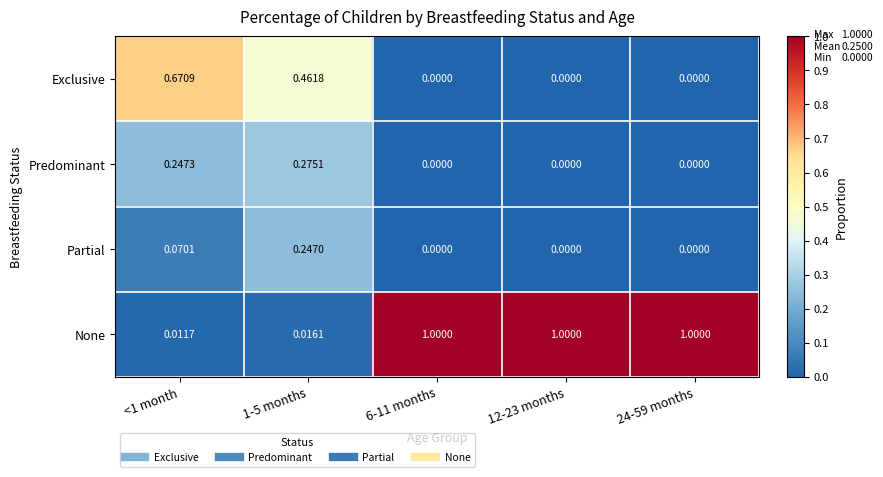

Which series changed the most between <1 month and 12-23 months?

None